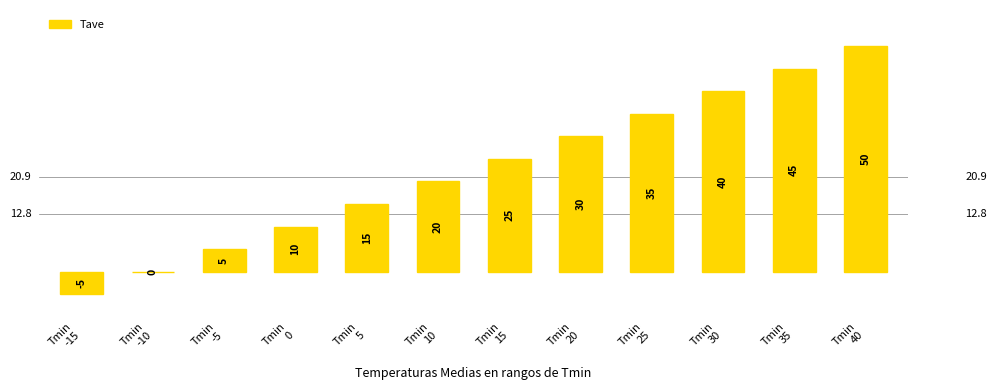

The chart shows a value of 25 at Tmin
15. True or false?

True